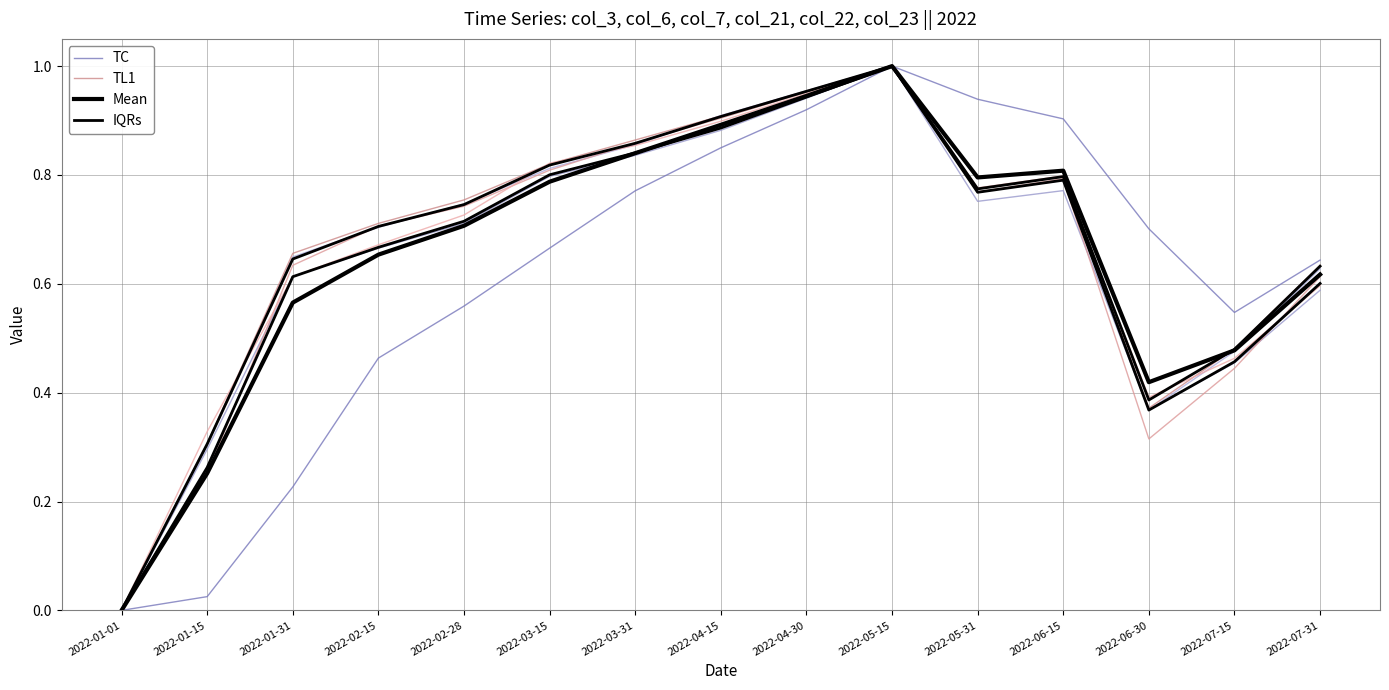

How many lines are shown in the chart?

4